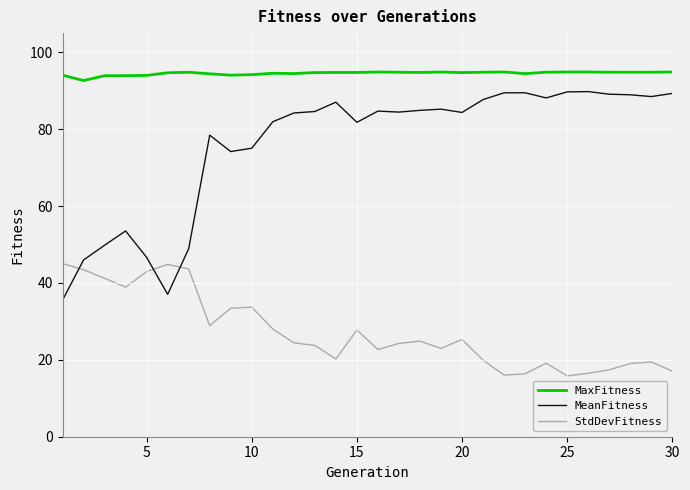

Which series has the largest range (max minus min)?

MeanFitness